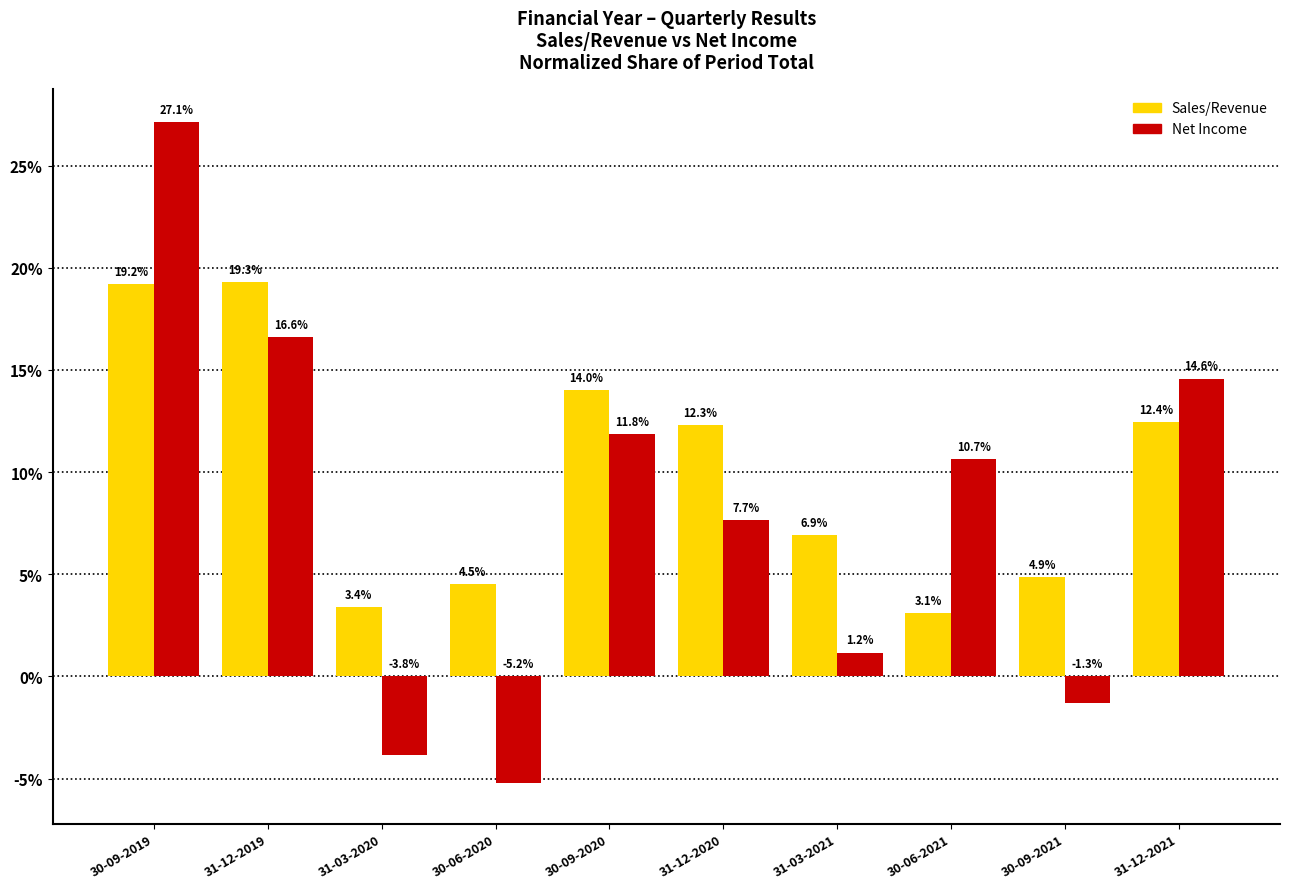

What is the average value of the Net Income series?

7.9